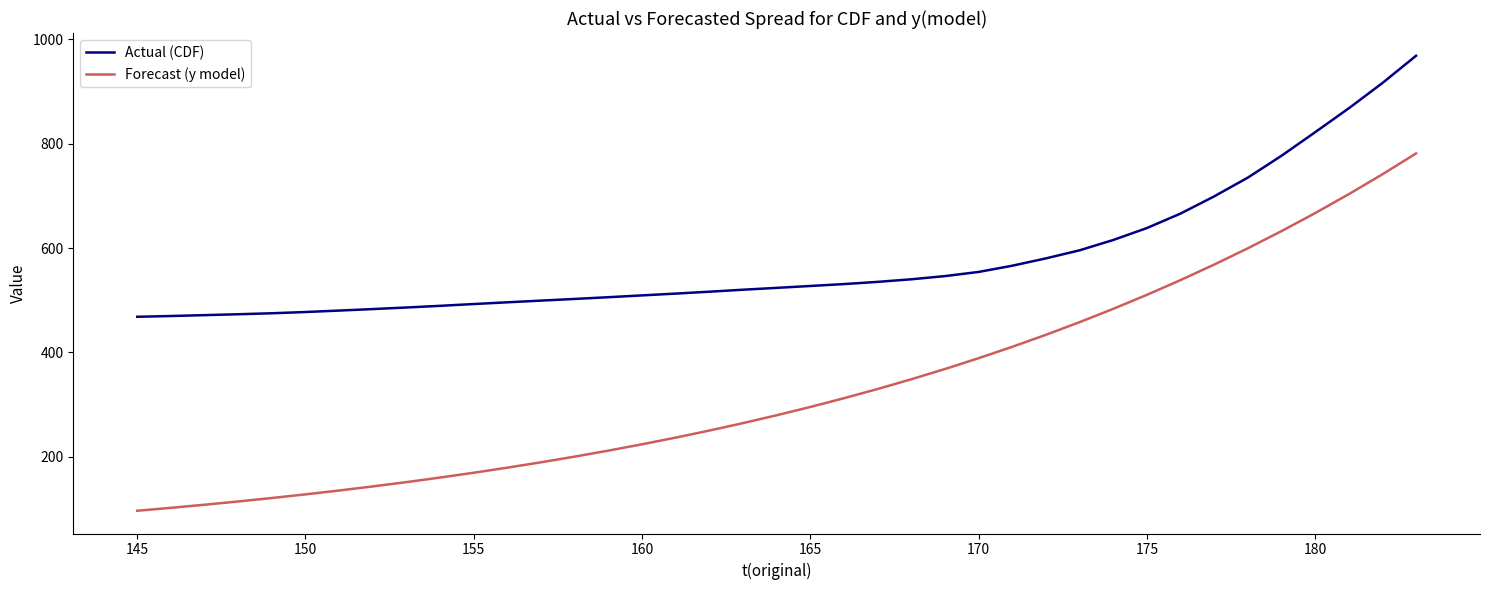

True or false: Actual (CDF) and Forecast (y model) intersect in this chart.

False